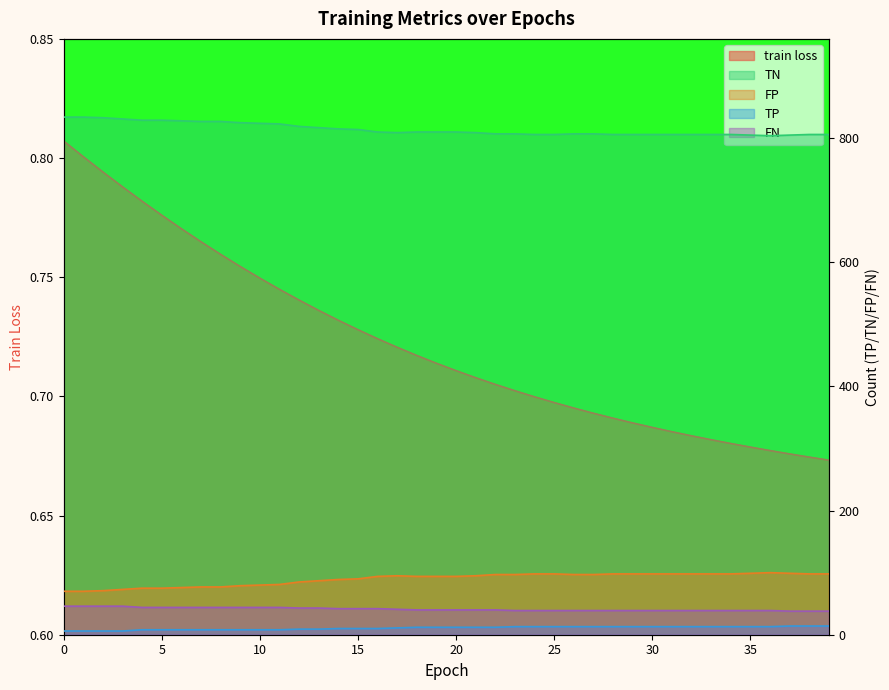

In FP, how many points are higher than both neighbors (excluding endpoints)?

2